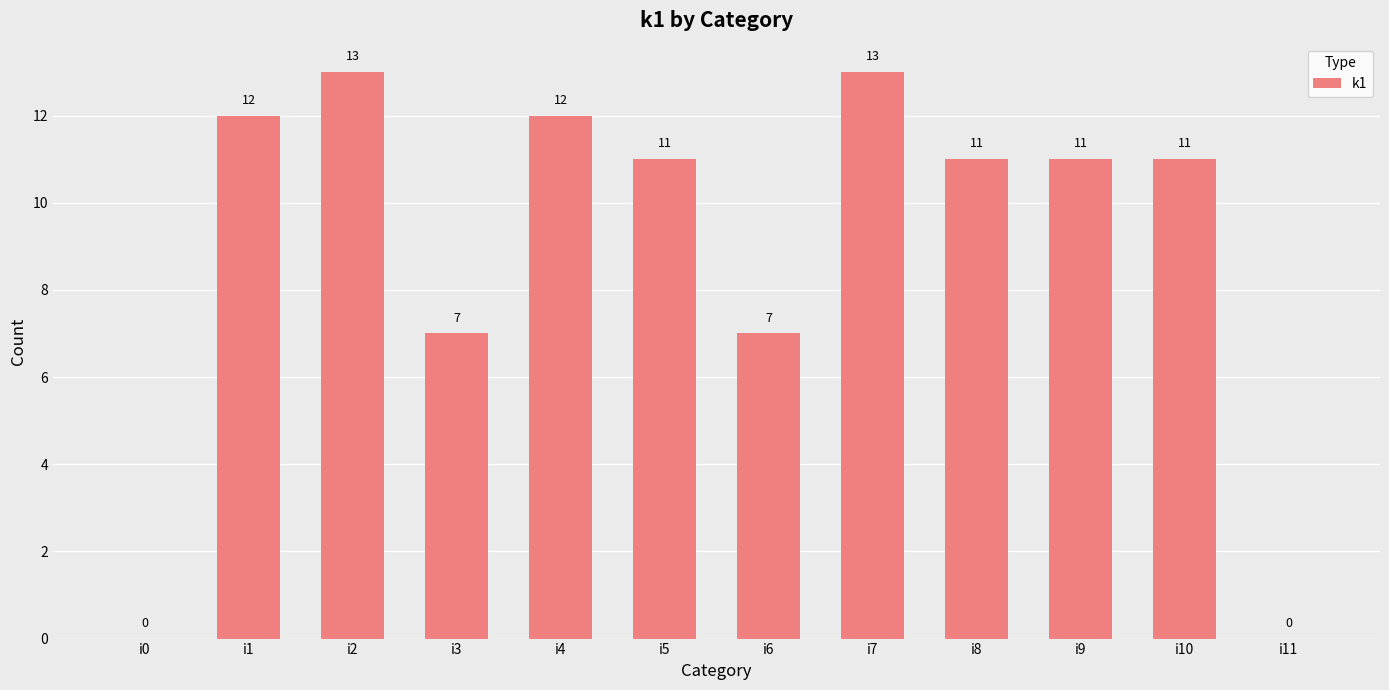

True or false: the data shows 11 at i10.

True